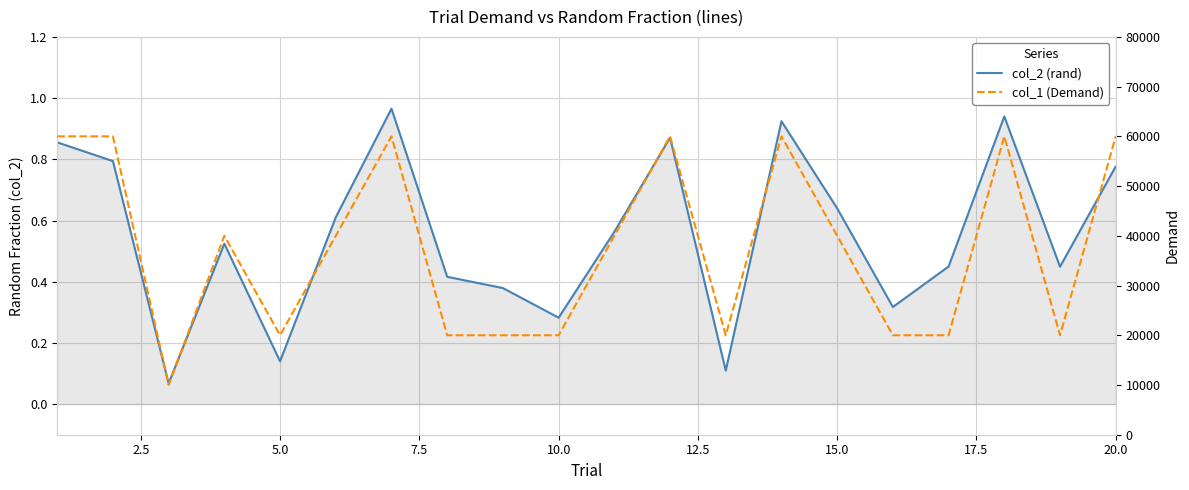

Which series has the largest total across all categories?

col_1 (Demand)